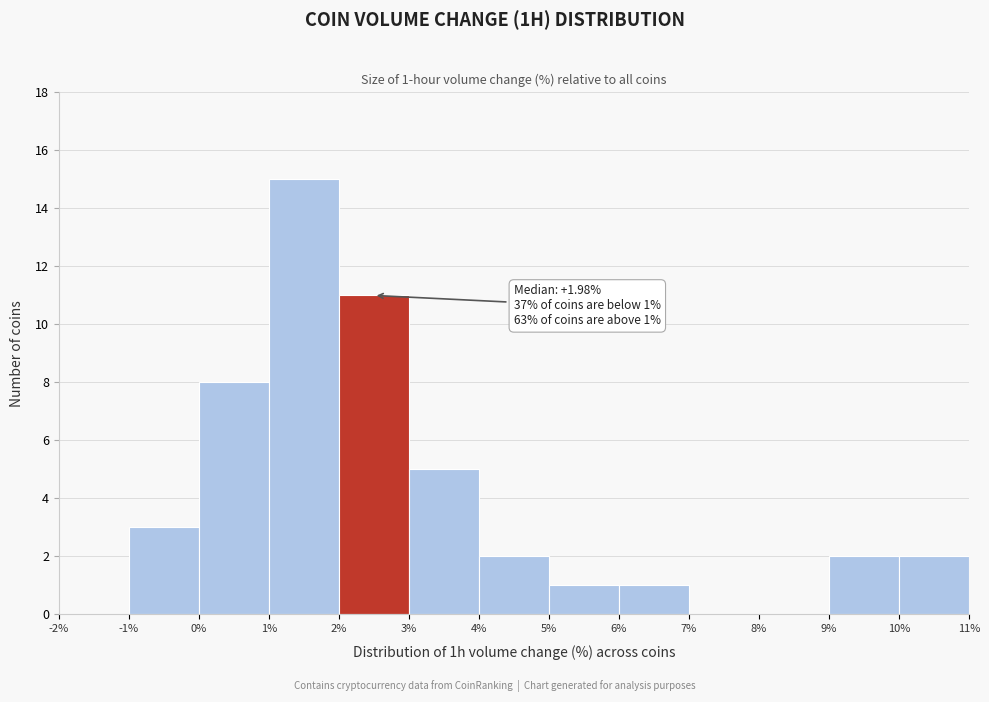

Over which range of the x-axis is the bar tallest?

1% to 2%